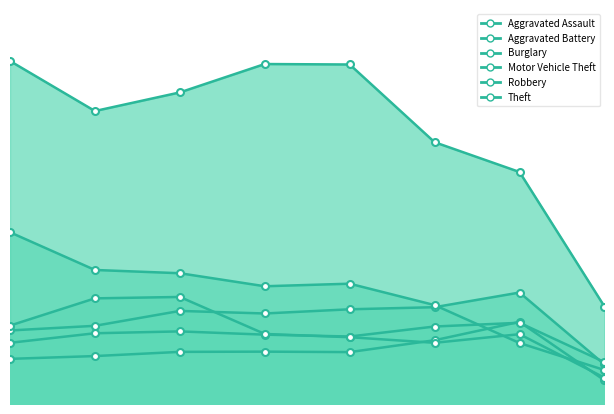

What is the maximum value shown in the chart?

1474